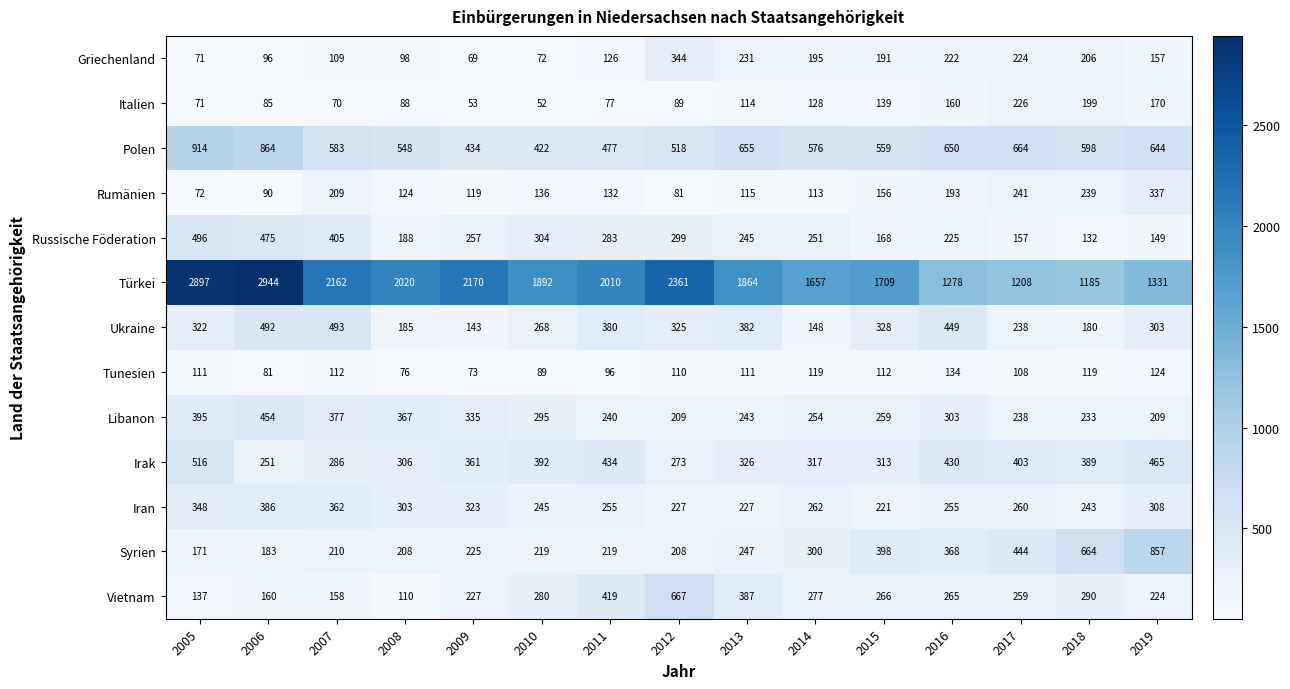

Count the number of categories in the chart.

15